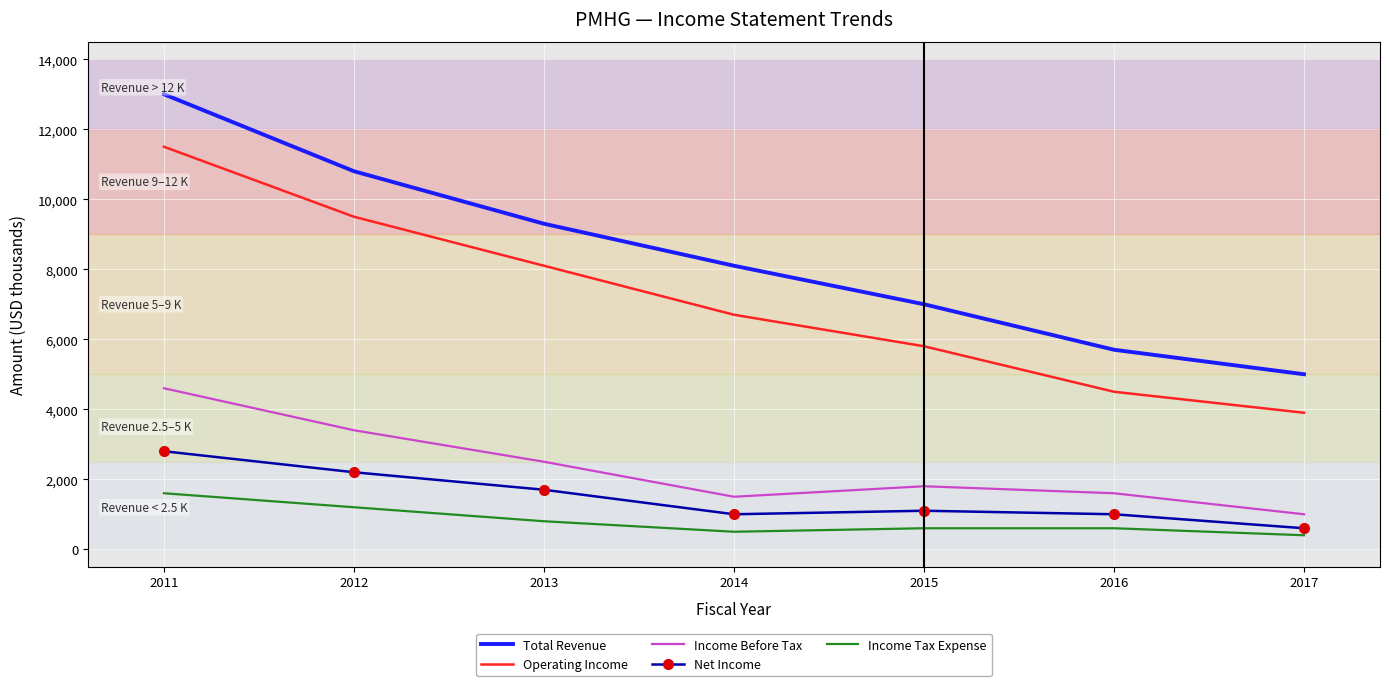

Between 2013 and 2017, which series saw the biggest shift?

Total Revenue